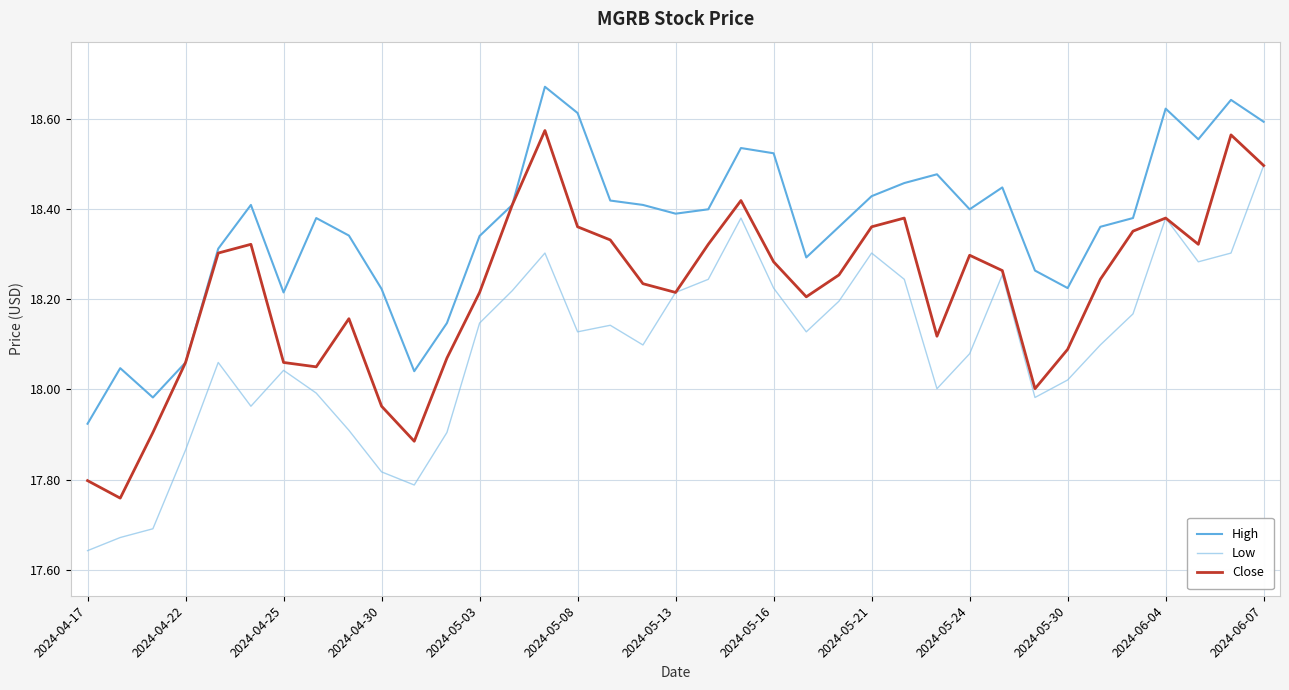

Which series has the largest total across all categories?

High